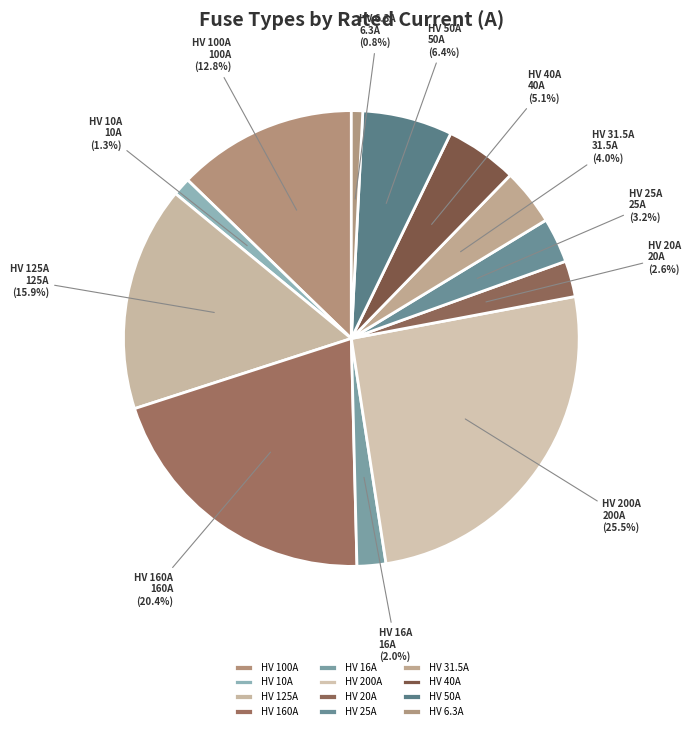

What percentage is NOT represented by HV 20A?

97.4%